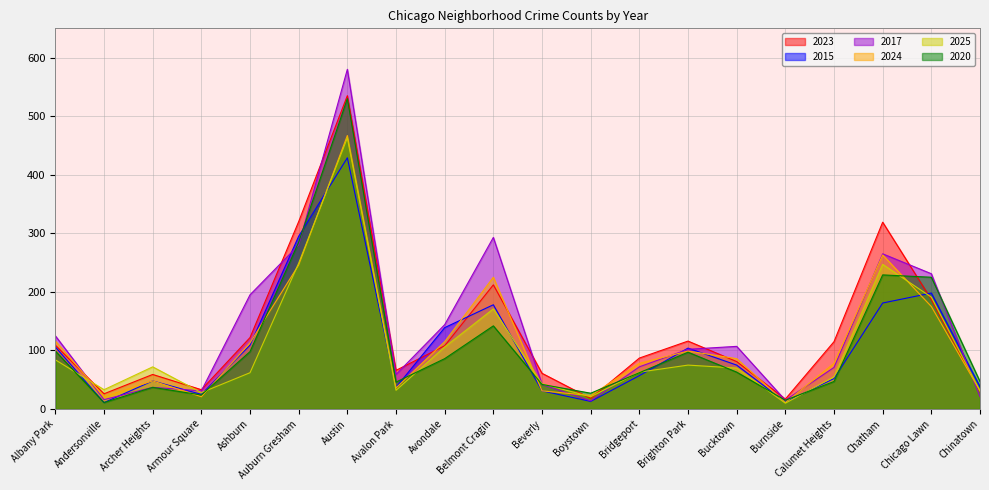

Which label corresponds to the largest value in the chart?

Austin